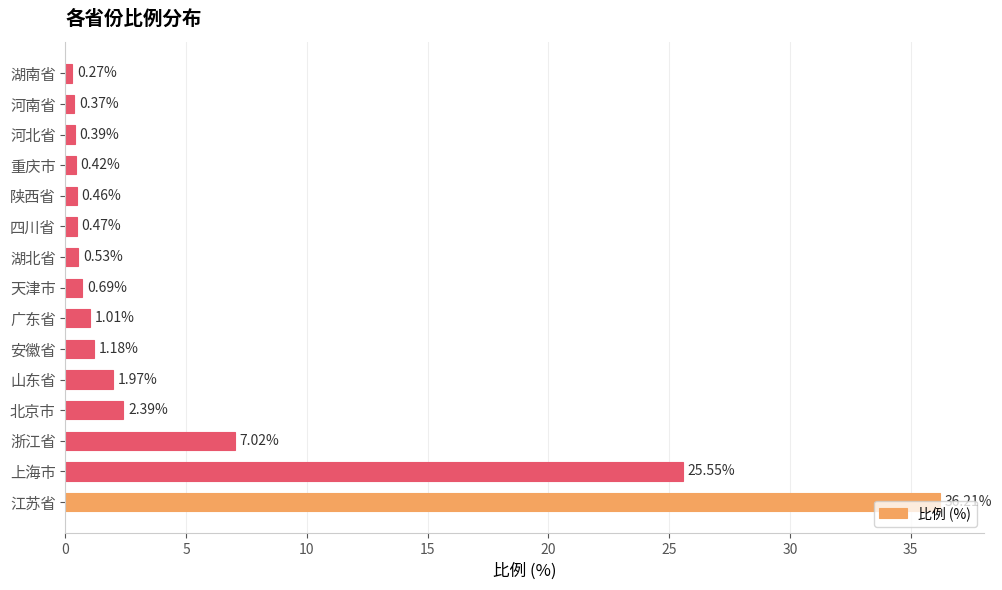

List the labels in order of value, largest first.

江苏省, 上海市, 浙江省, 北京市, 山东省, 安徽省, 广东省, 天津市, 湖北省, 四川省, 陕西省, 重庆市, 河北省, 河南省, 湖南省